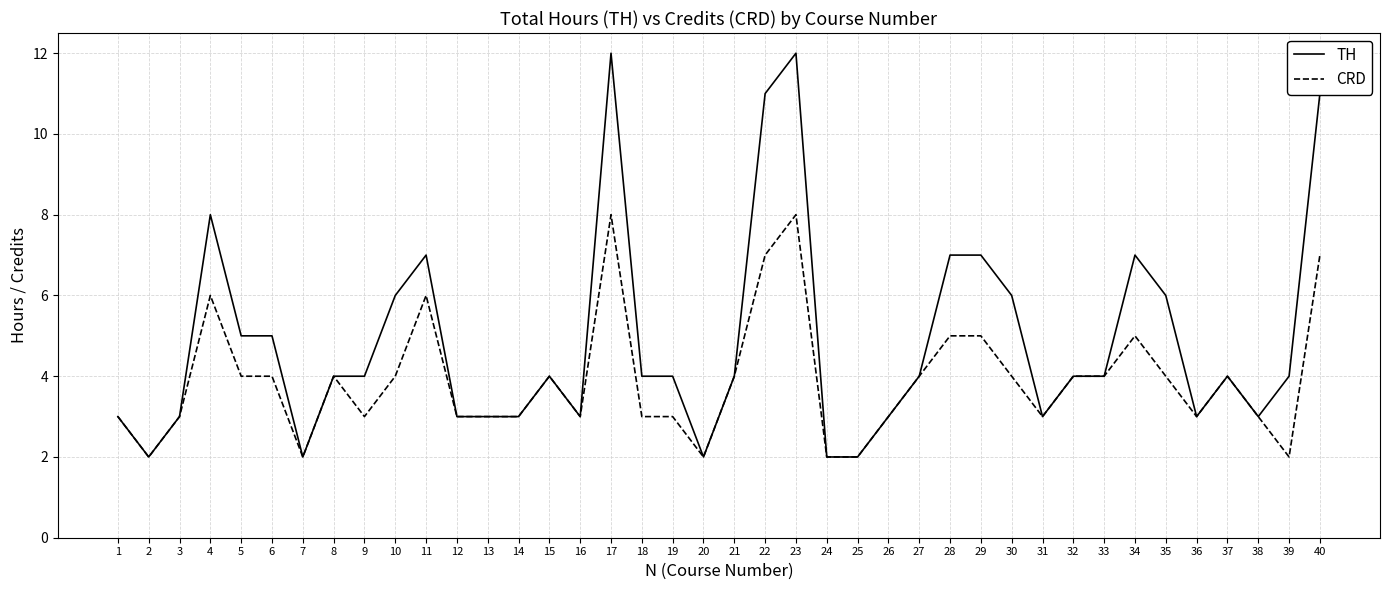

At which category does CRD reach its first local peak?

4